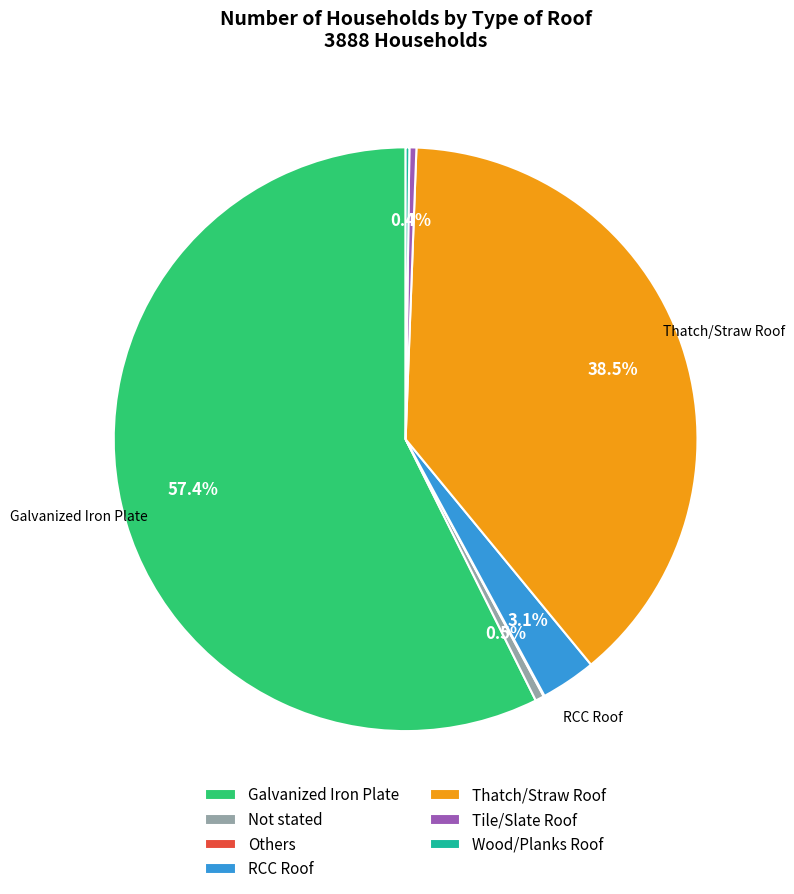

What portion of the pie excludes Not stated?

99.5%